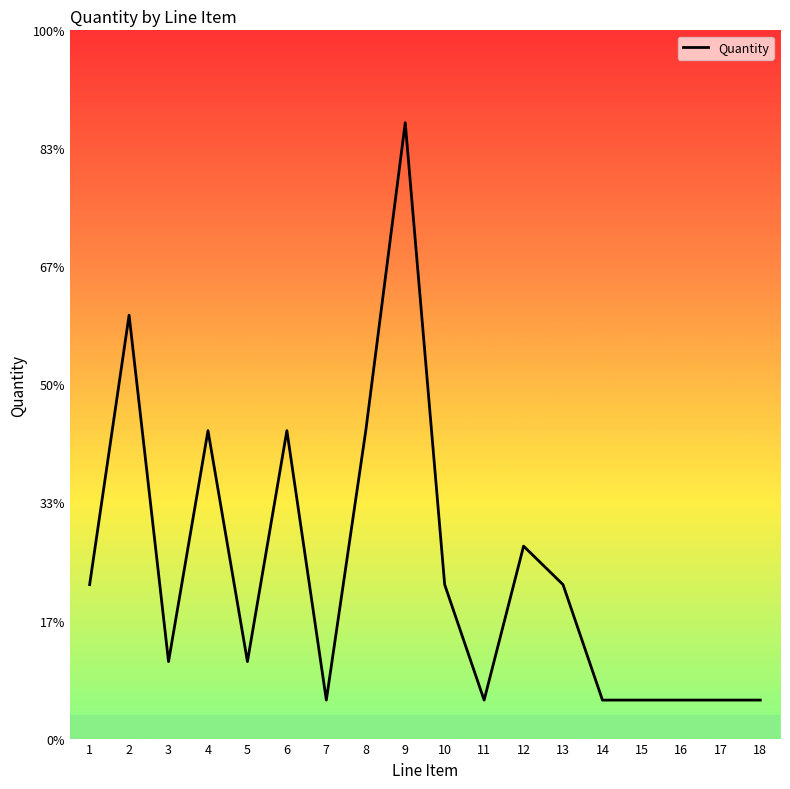

True or false: the data shows 0 at 7.

False